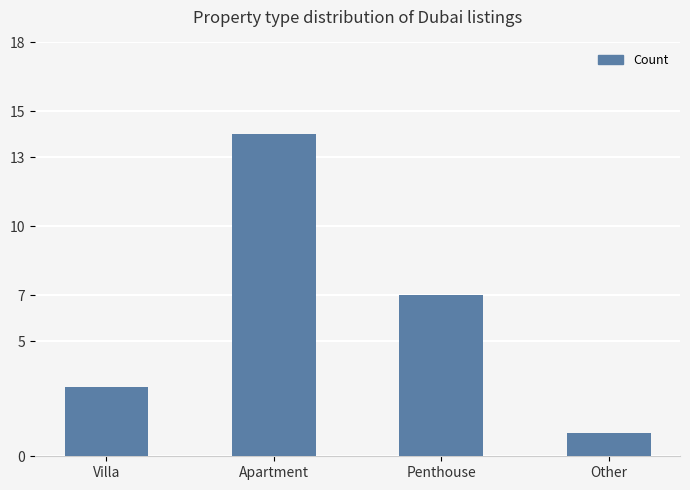

What is the label of the 3rd bar from the left?

Penthouse